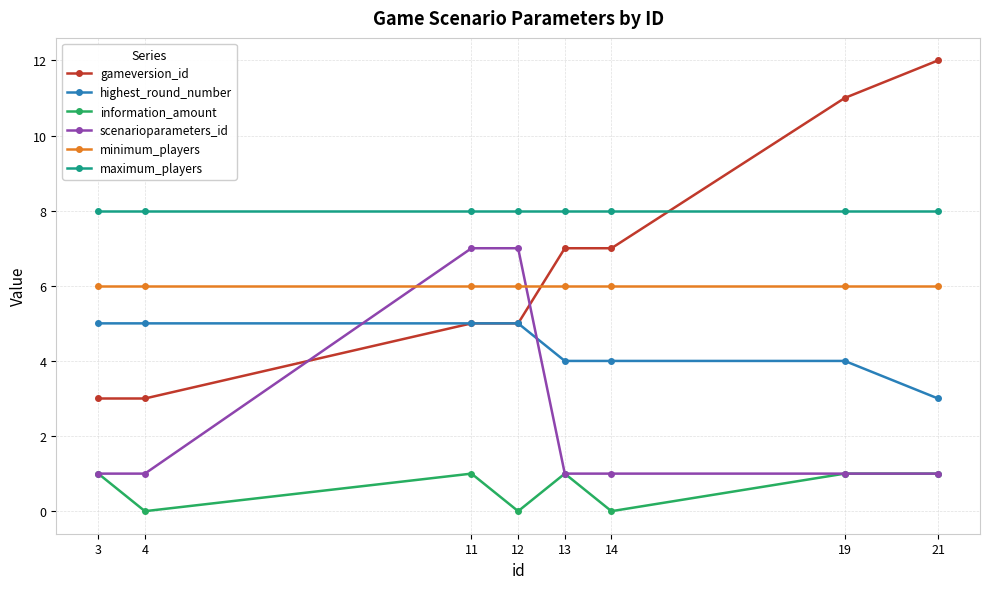

True or false: minimum_players and scenarioparameters_id cross at least once.

True